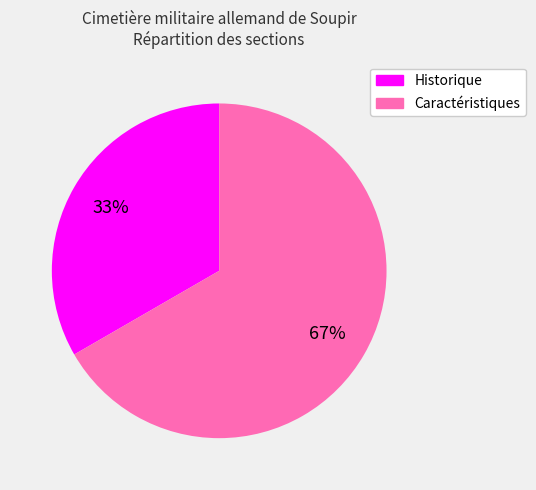

To the nearest percent, what portion does Caractéristiques represent?

67%